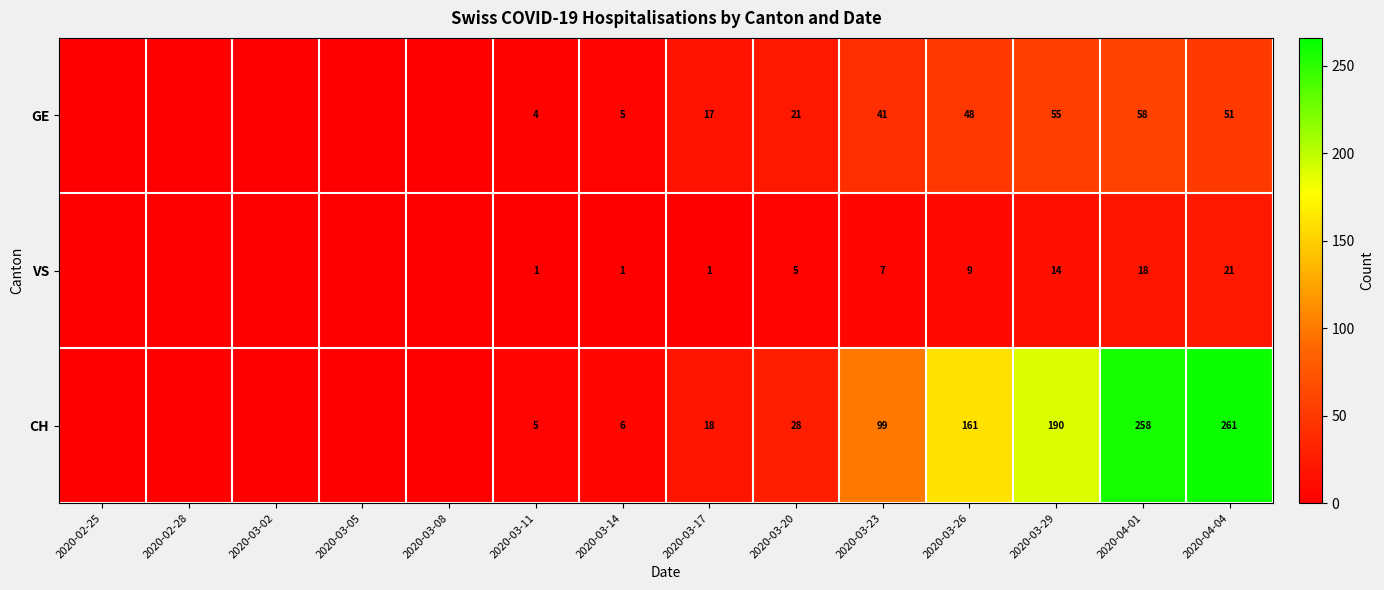

What is the difference between the VS values at 2020-04-01 and 2020-03-29?

4